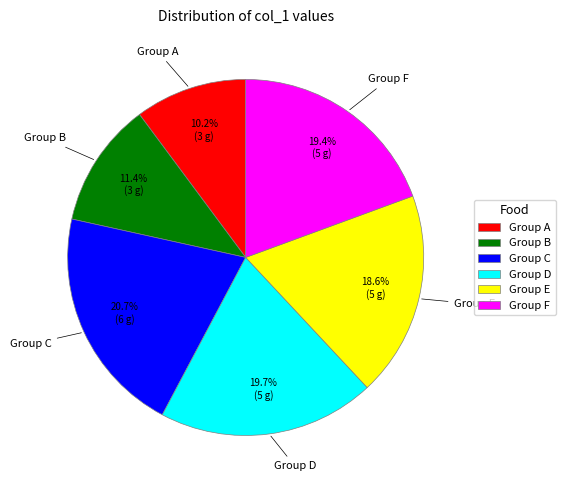

Is there any slice that represents more than half of the pie?

No